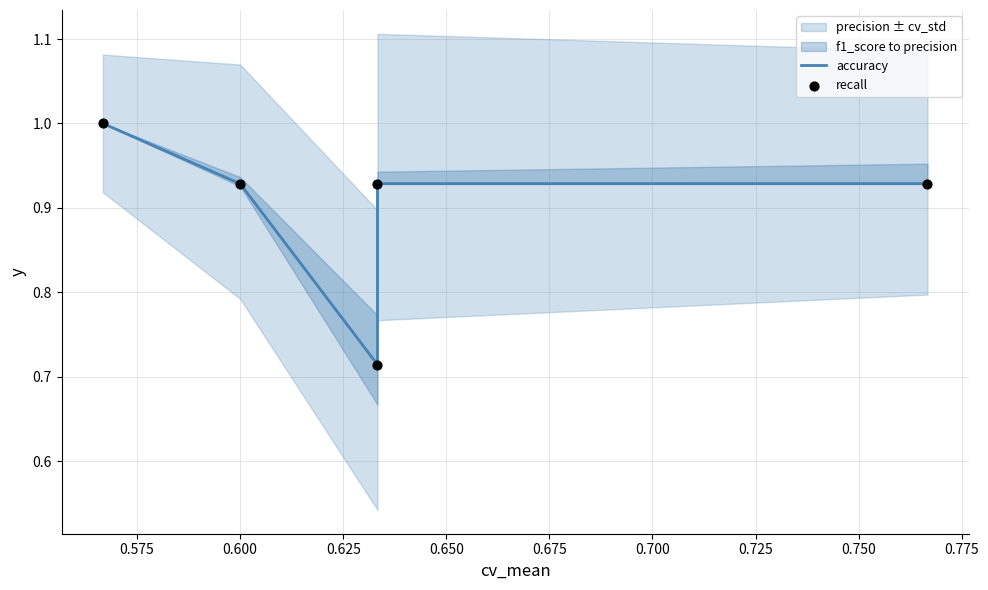

Is the value of recall at 0.625 greater than the value of accuracy at 0.650?

No